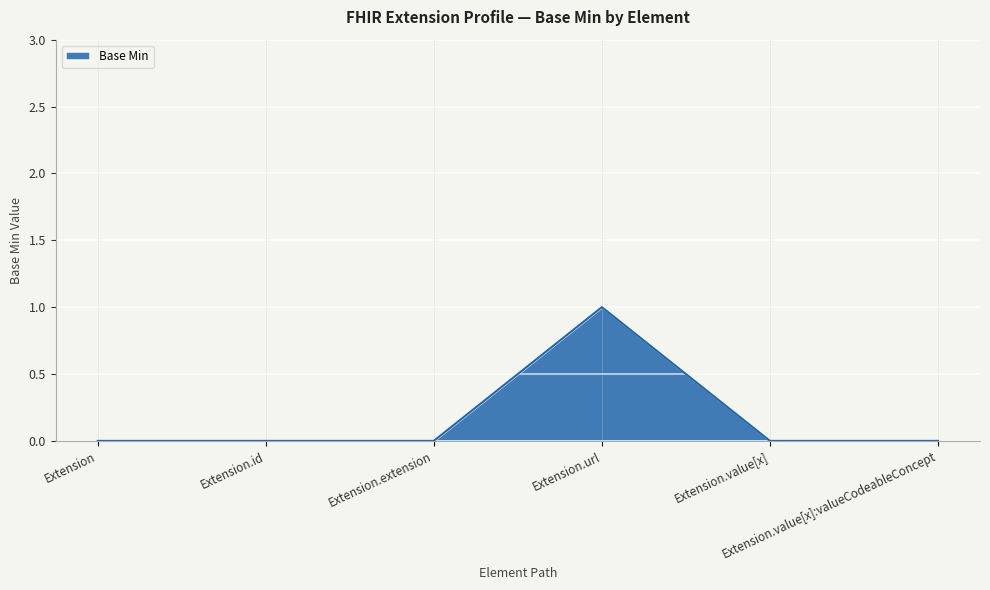

Does the chart have visible grid lines?

Yes